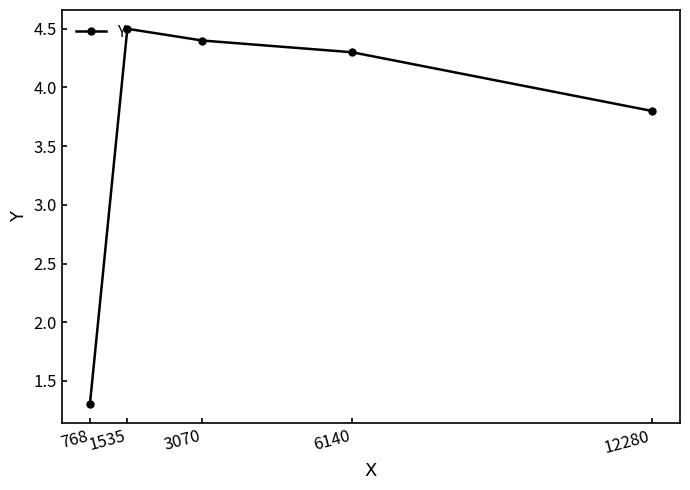

At which label does the data first exceed 4?

1535